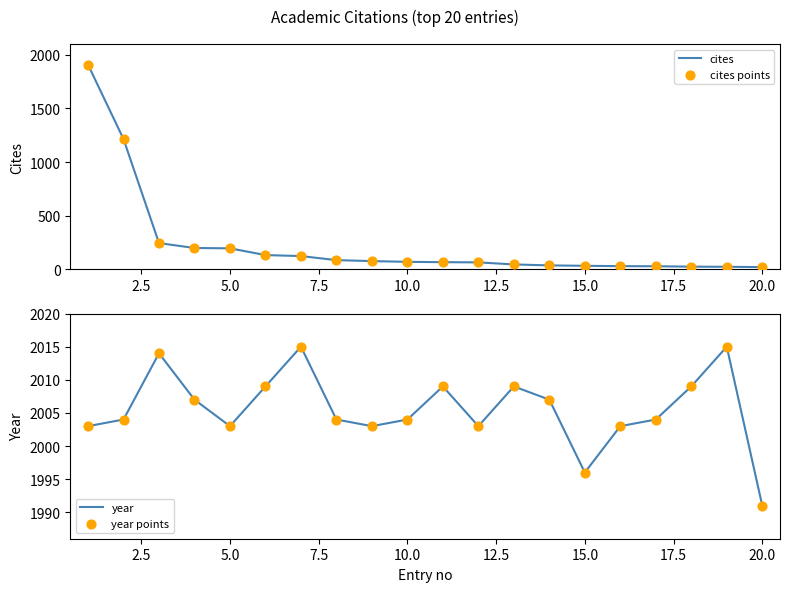

Which series has the largest total across all categories?

year